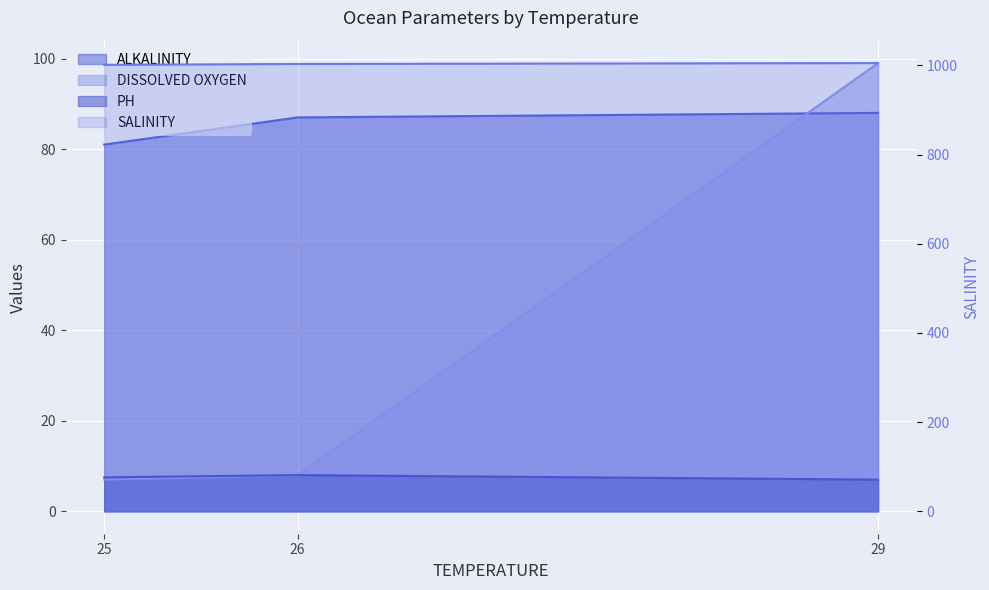

What is the sum of the ALKALINITY values at 25 and 29?

169.0